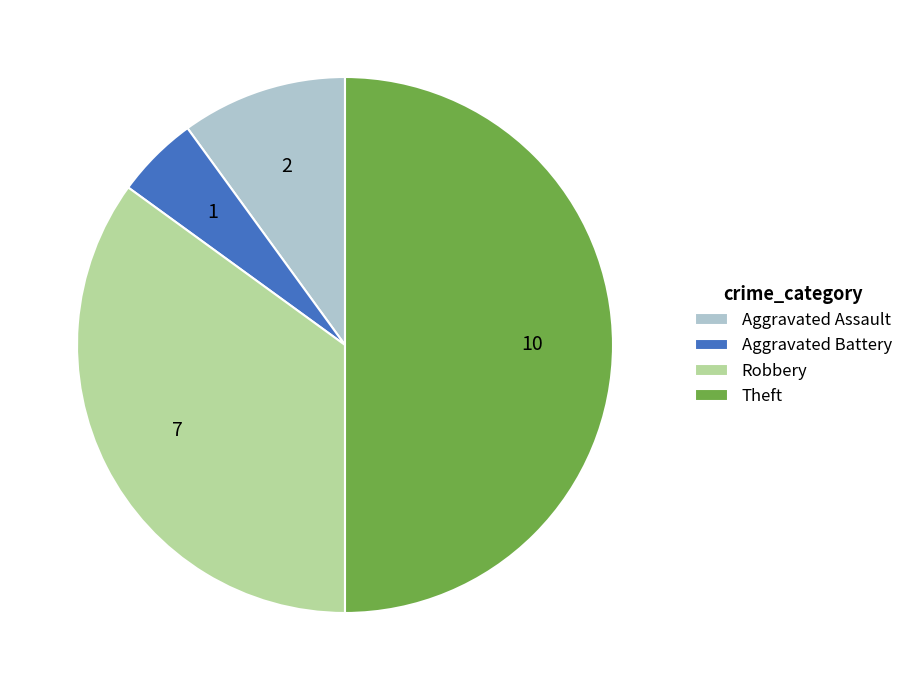

Combined, do Aggravated Assault and Theft account for over 50%?

Yes